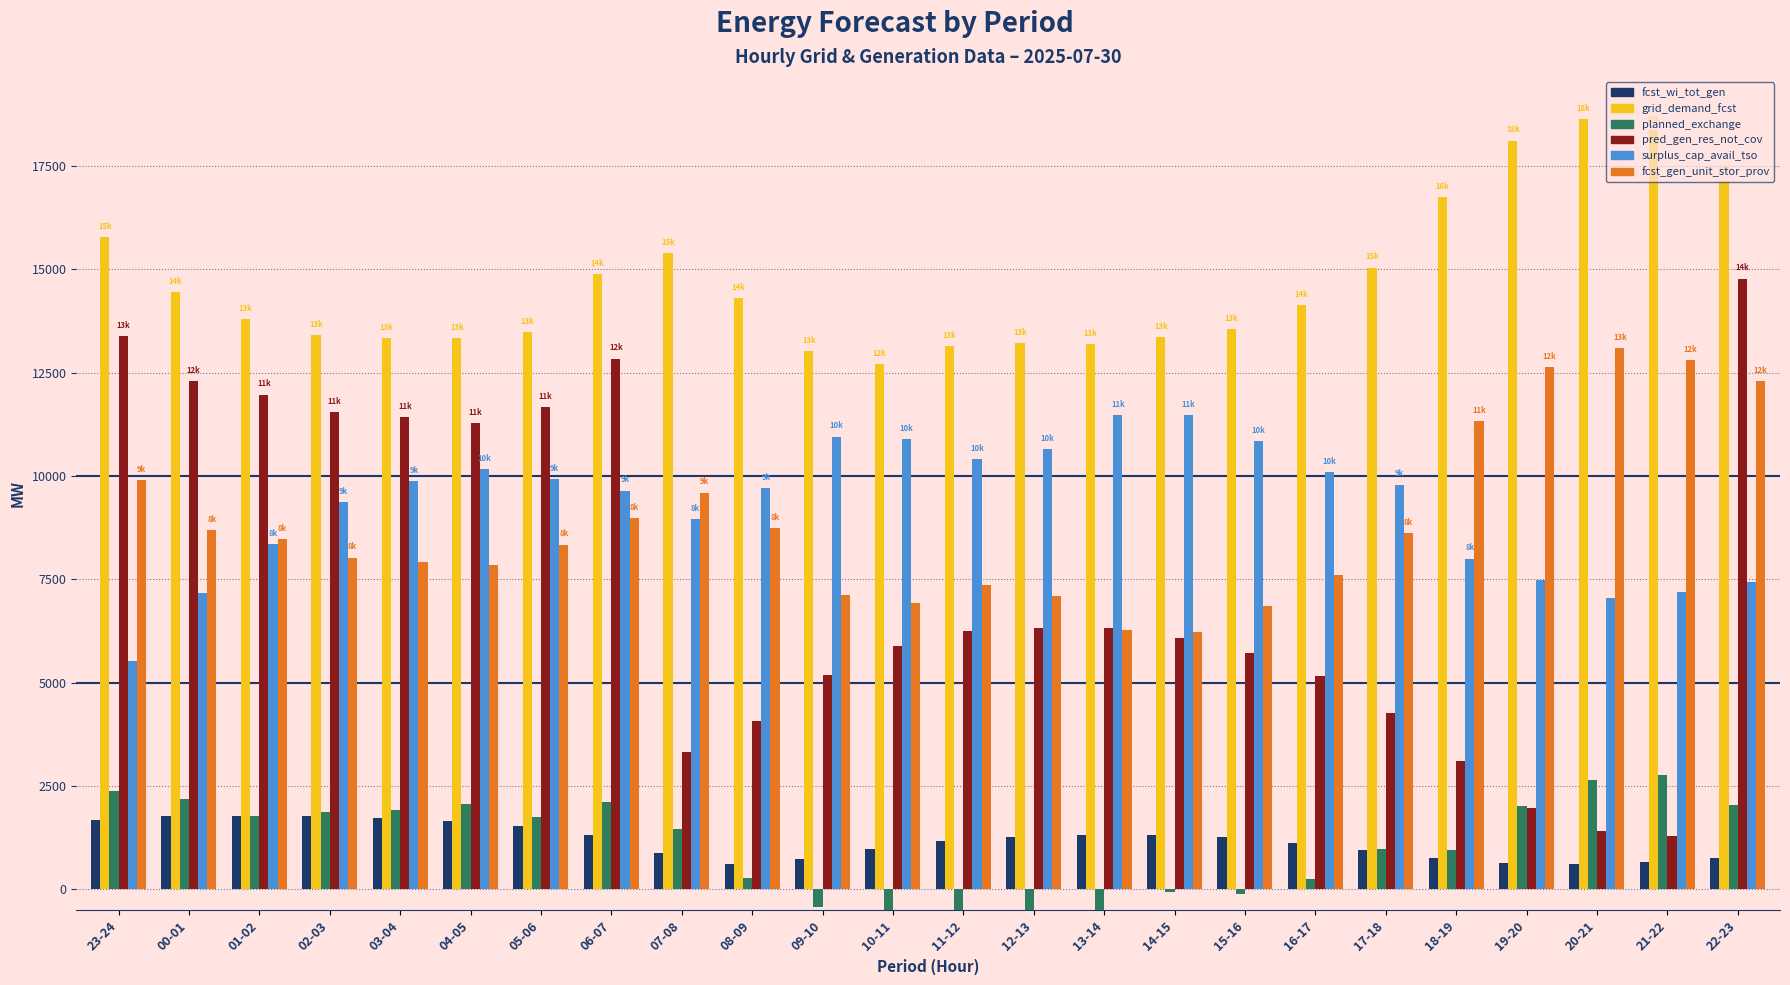

What value does the fcst_wi_tot_gen series have at 14-15, to the nearest 10?

1320